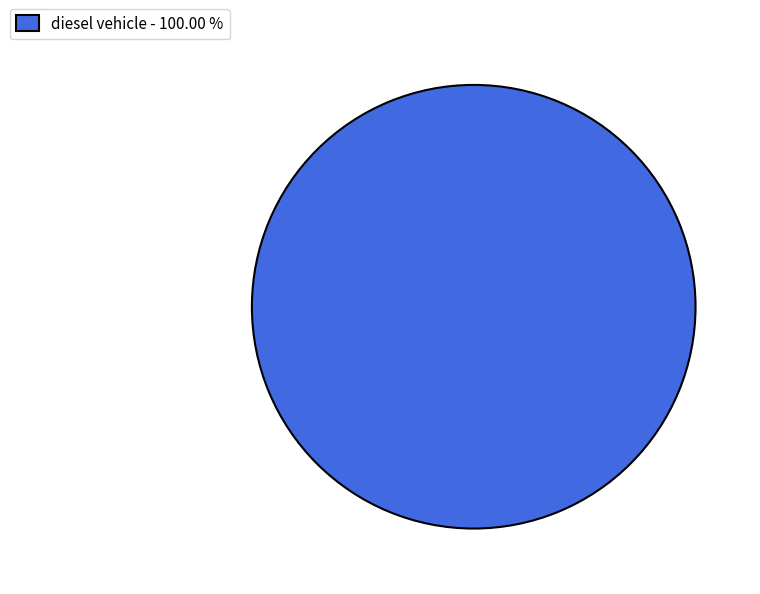

Rank the categories by value from lowest to highest.

diesel vehicle - 100.00 %